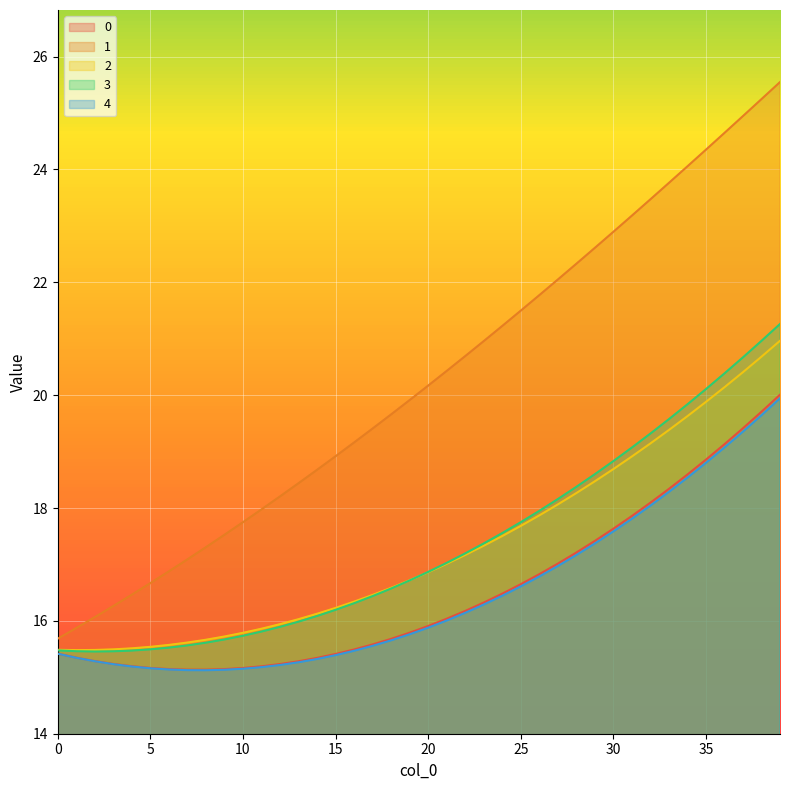

Is it true that 1 equals 26.2 at 9?

False